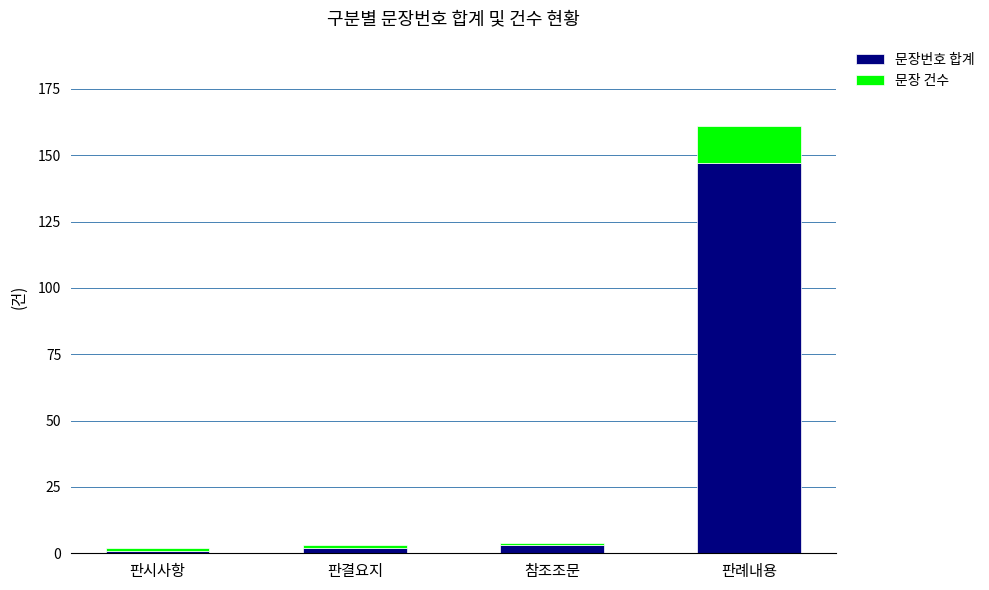

Count the number of categories in the chart.

4